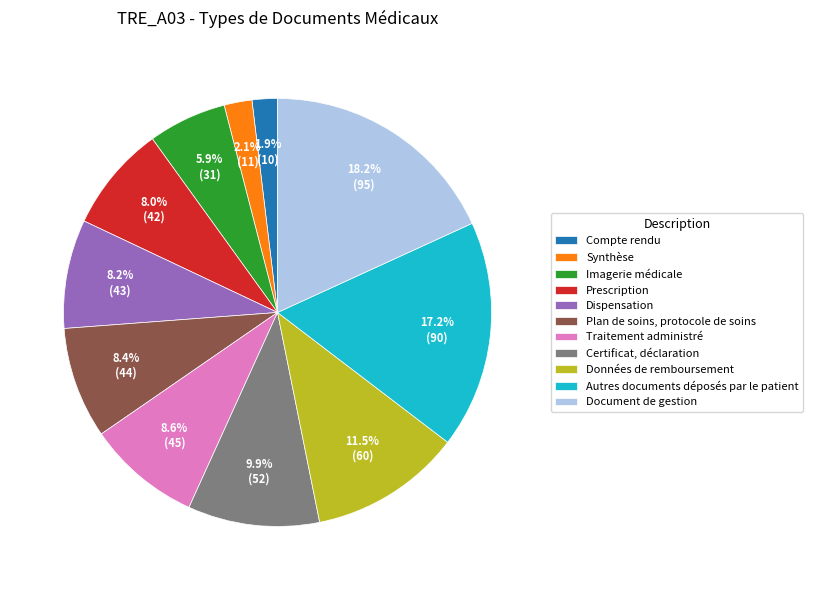

Is there a majority slice in this chart?

No